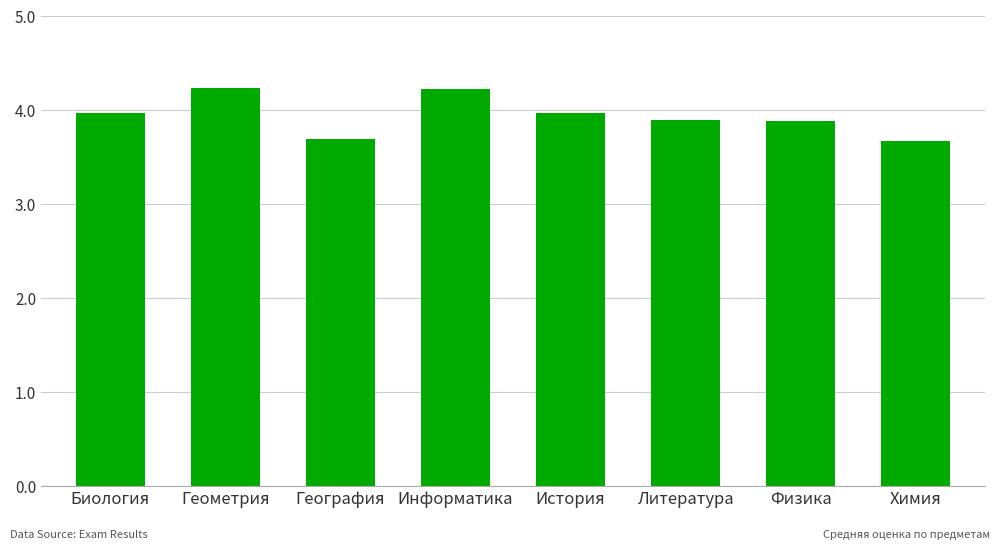

What is the sum of all values?

31.5